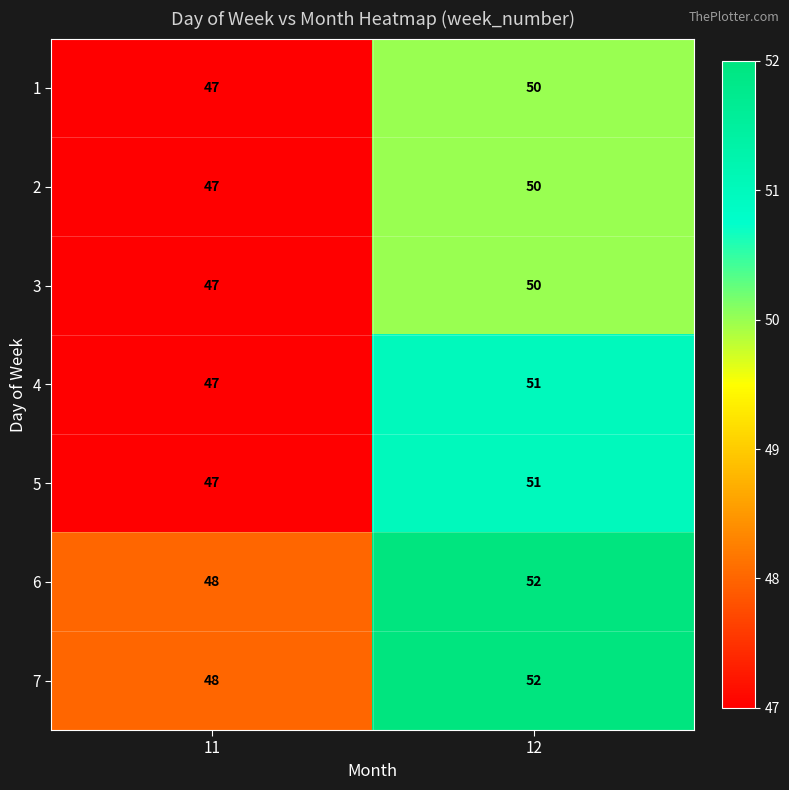

Rank the categories by 4 value from lowest to highest.

11, 12